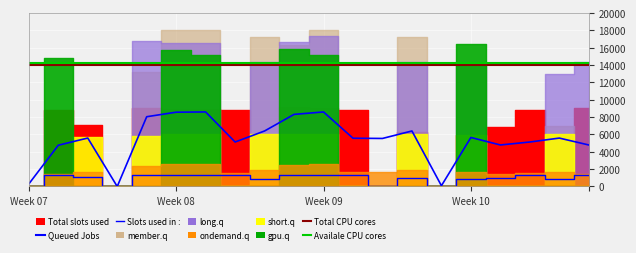

Which label corresponds to the smallest value in the chart?

Week 10